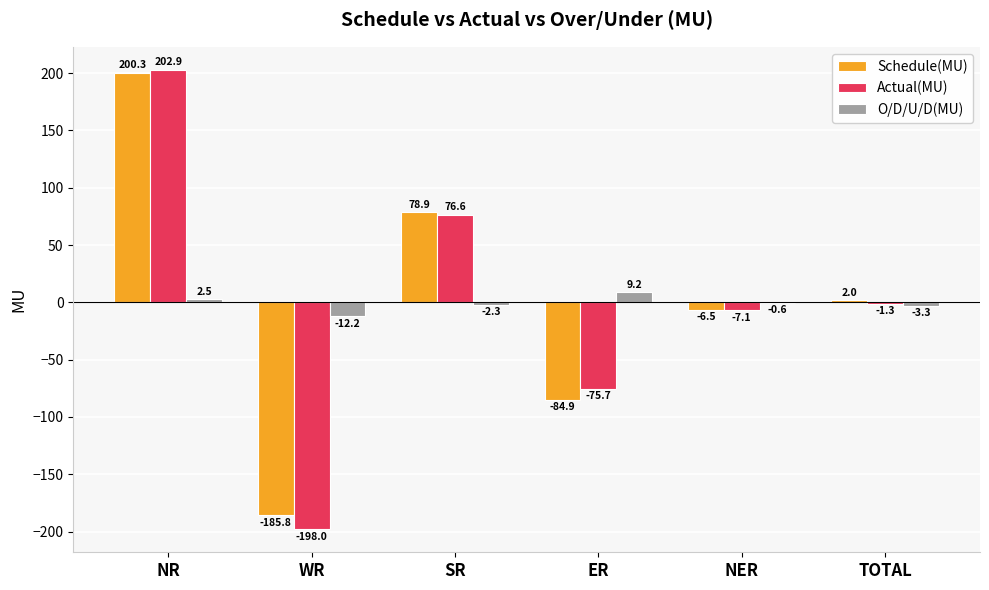

How many series are shown in this chart?

3